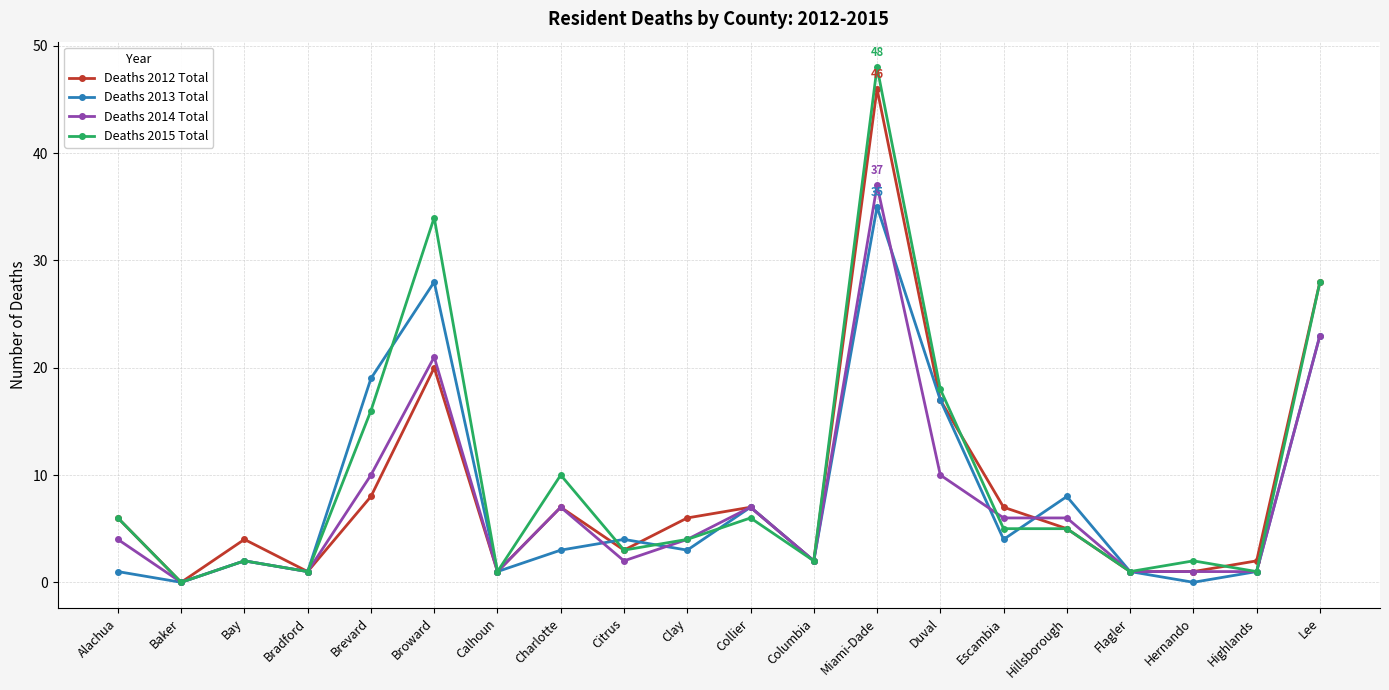

What is the average value of the Deaths 2013 Total series?

8